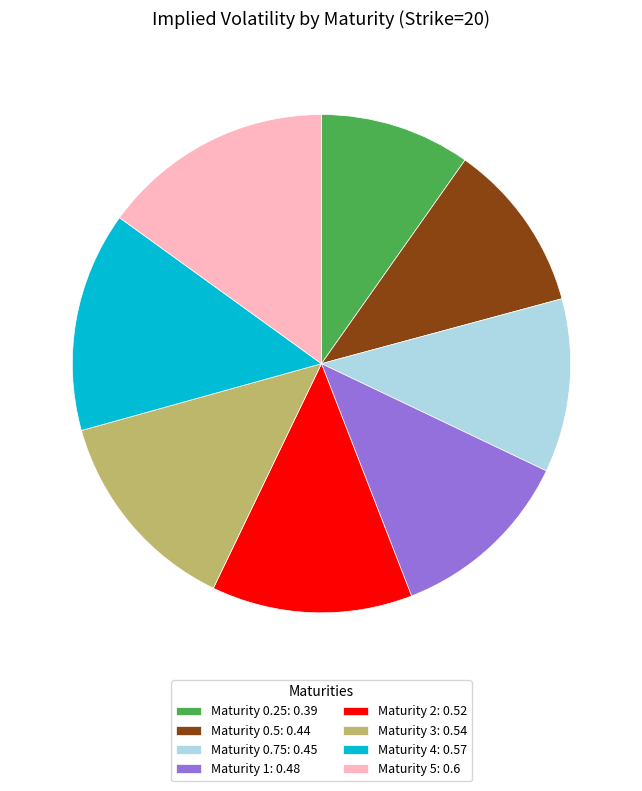

Is the sum of Maturity 0.5: 0.44 and Maturity 3: 0.54 greater than half?

No